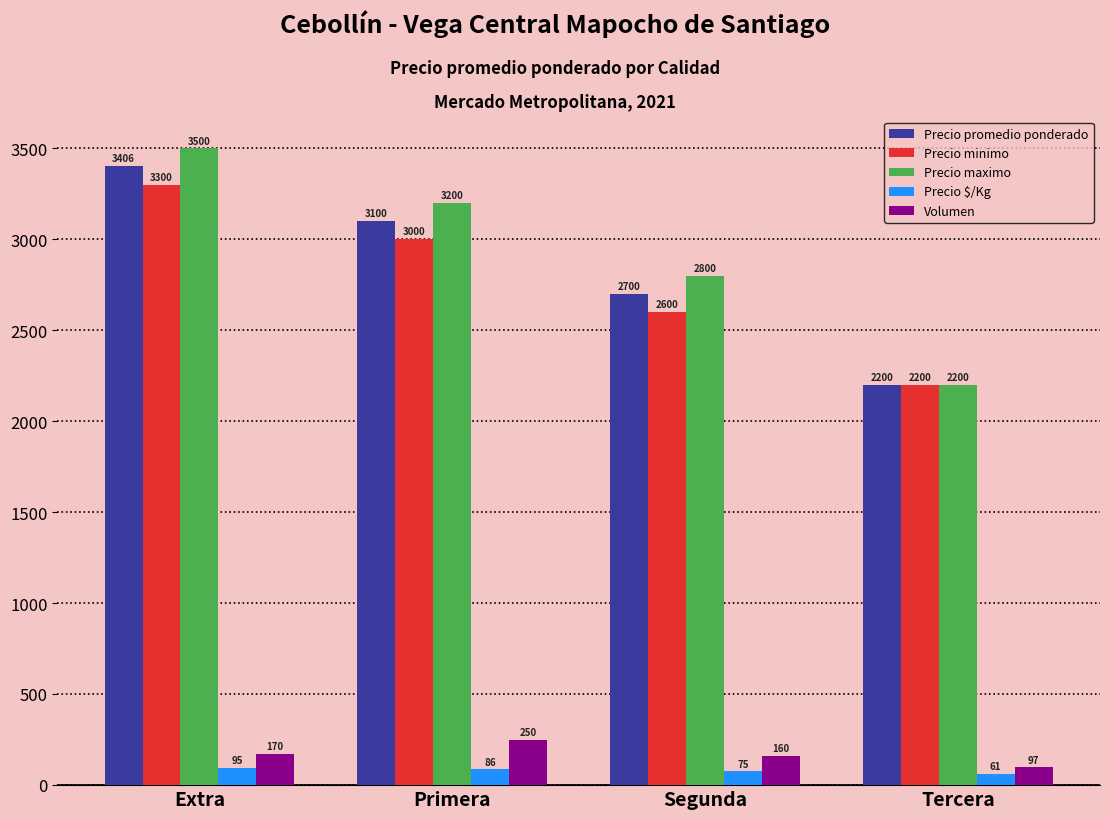

At how many categories does at least one series exceed 622?

4